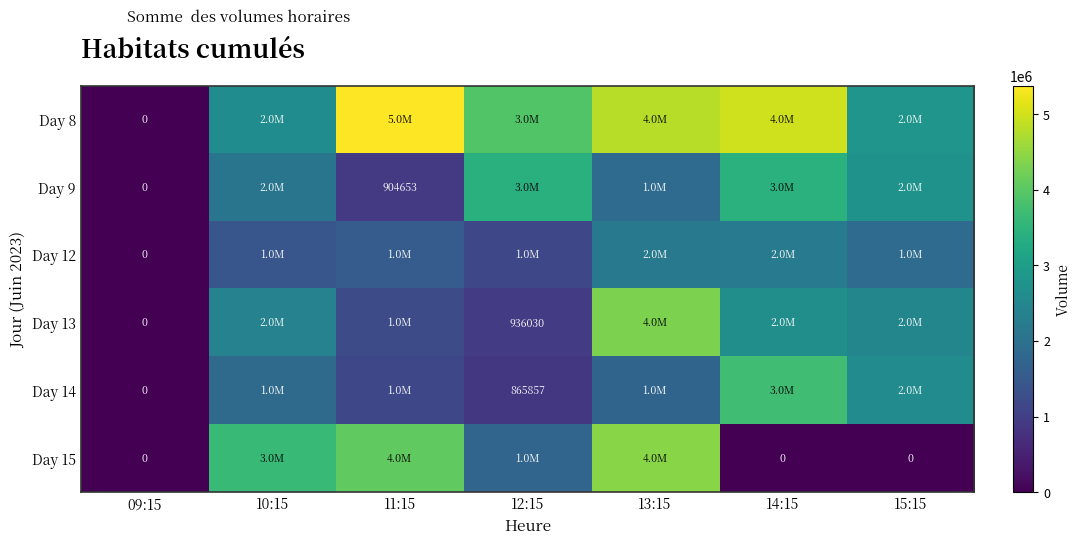

Which series changed the most between 10:15 and 15:15?

Day 15